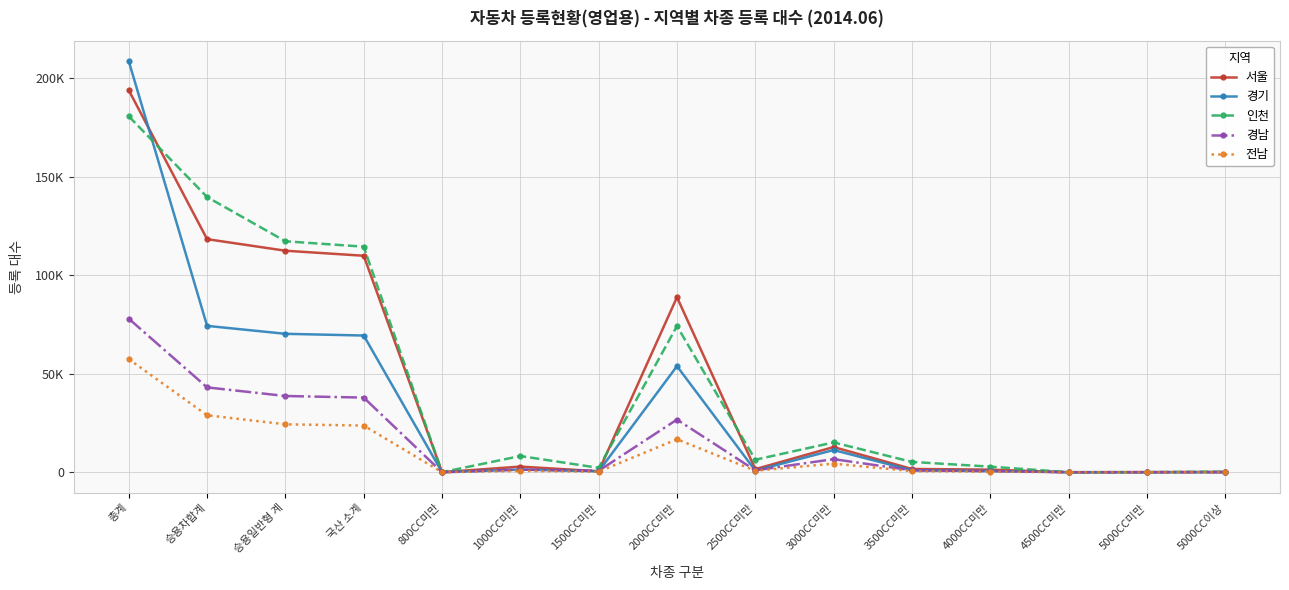

Where is the first local maximum for 인천?

1000CC미만